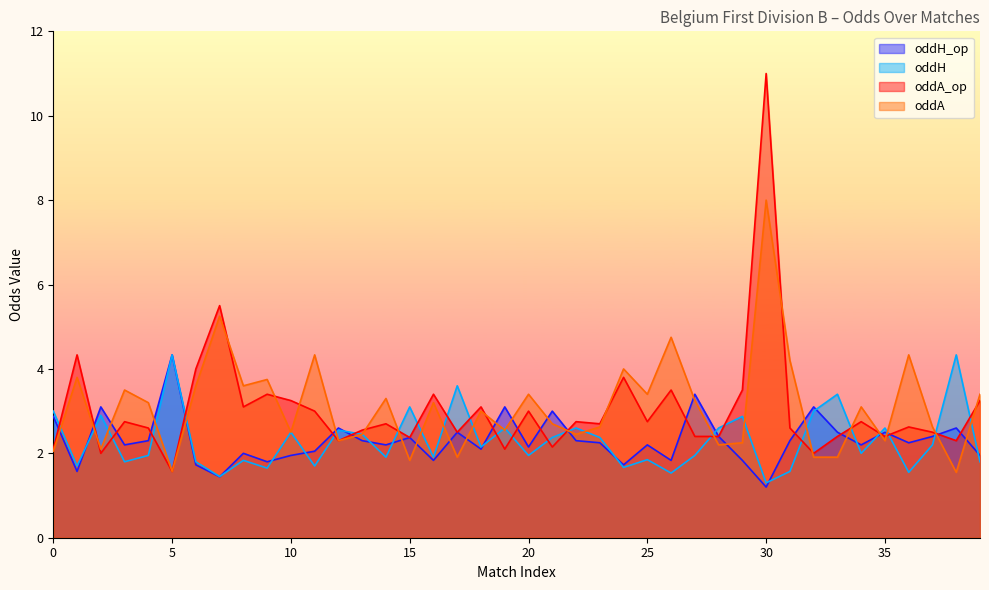

What is the difference between the oddA_op values at 39 and 23?

0.5